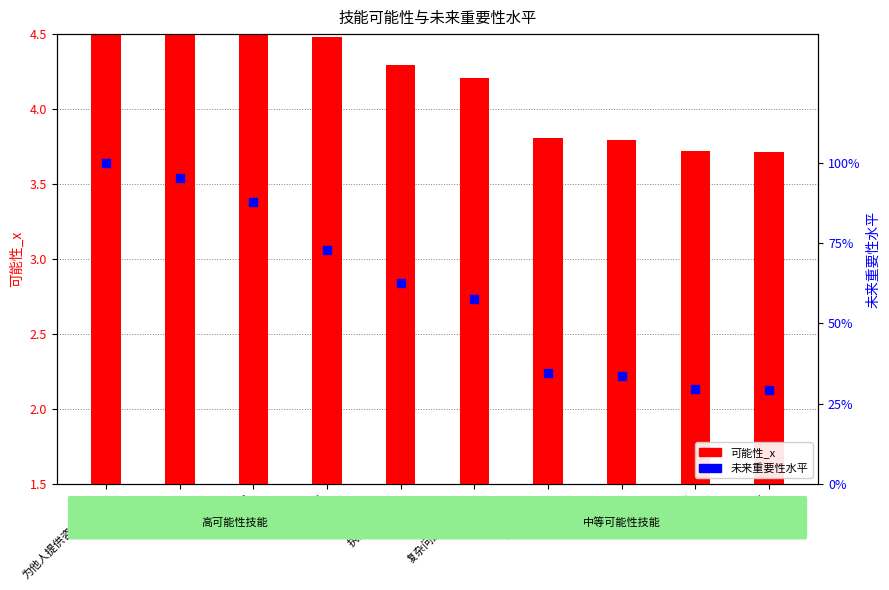

Is the value of 可能性_x at 执行行政活动 greater than the value of 未来重要性水平 at 系统分析?

Yes